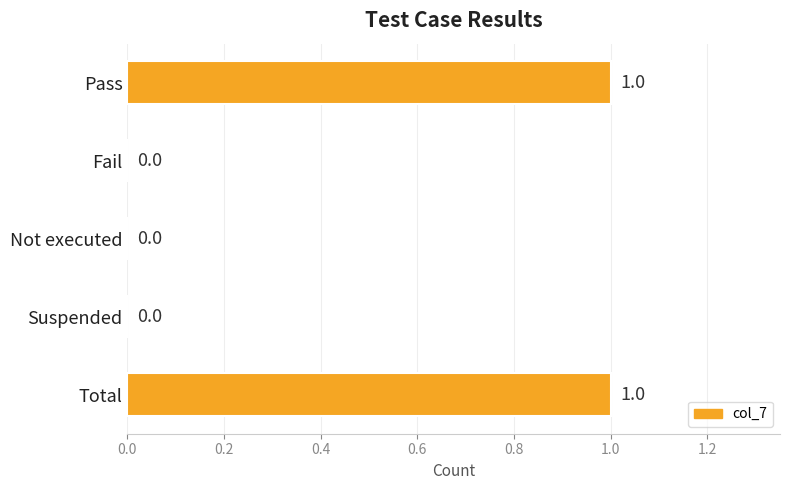

Between Pass and Fail, which is larger?

Pass